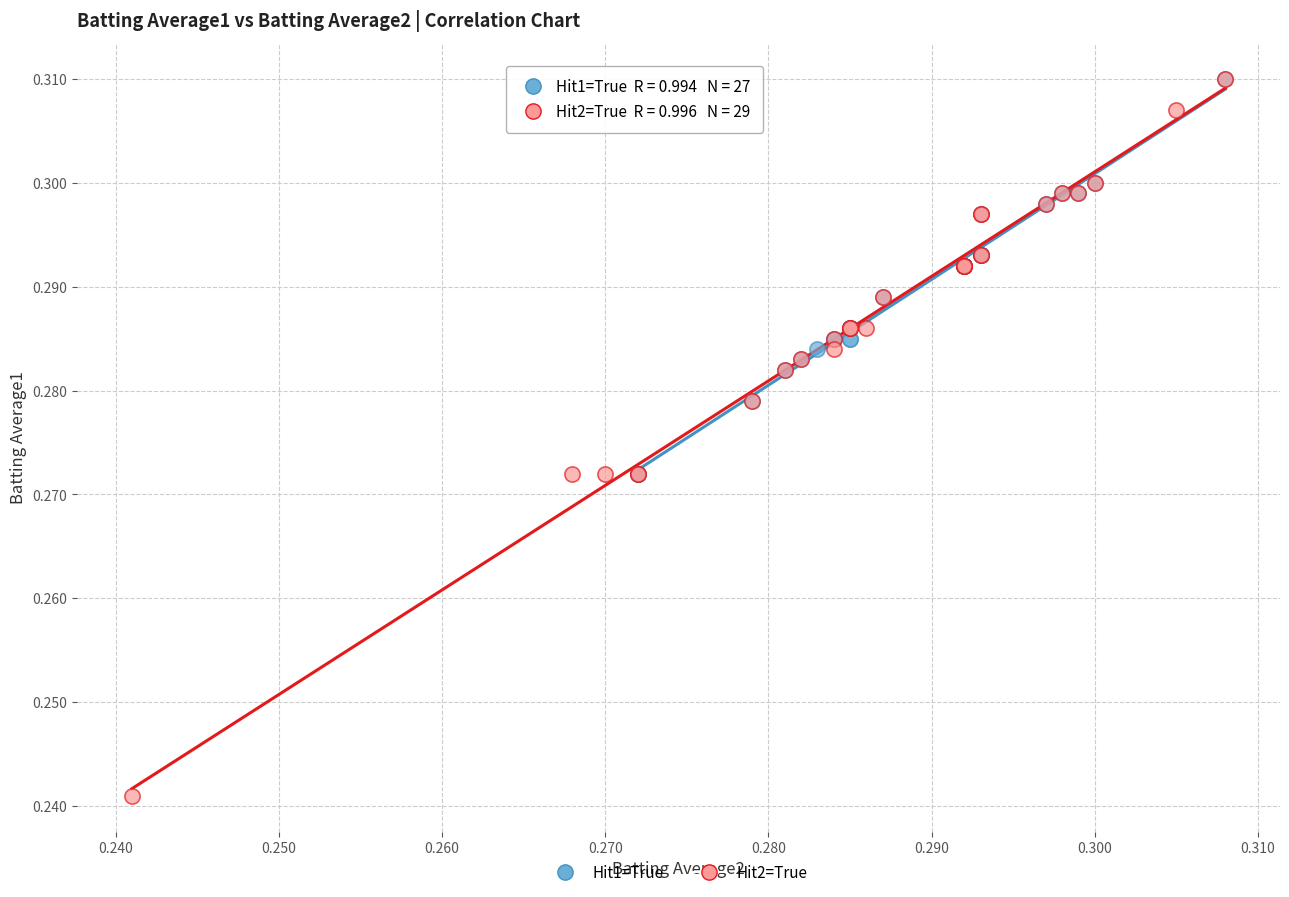

Which series reaches the minimum Y coordinate?

Hit2=True